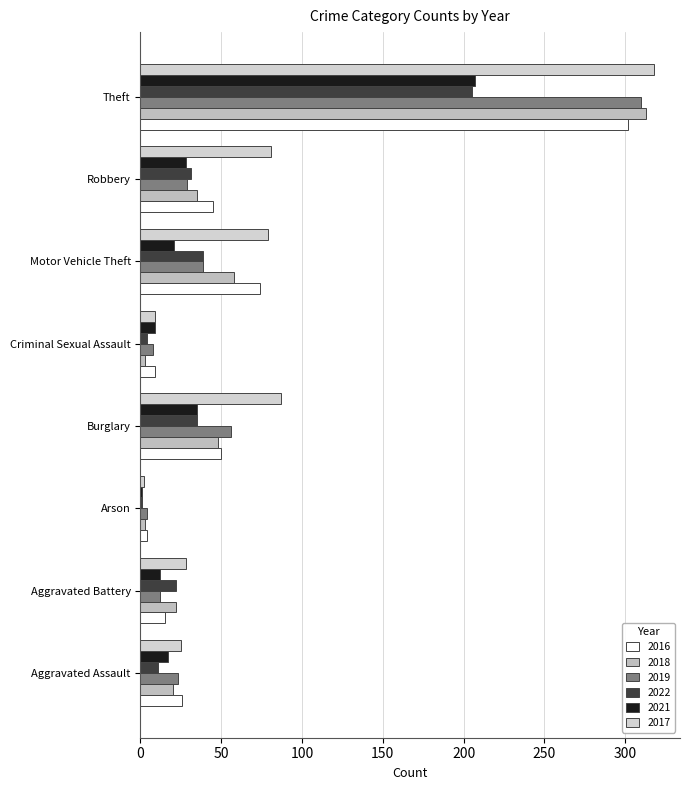

Which series changed the most between Aggravated Battery and Robbery?

2017